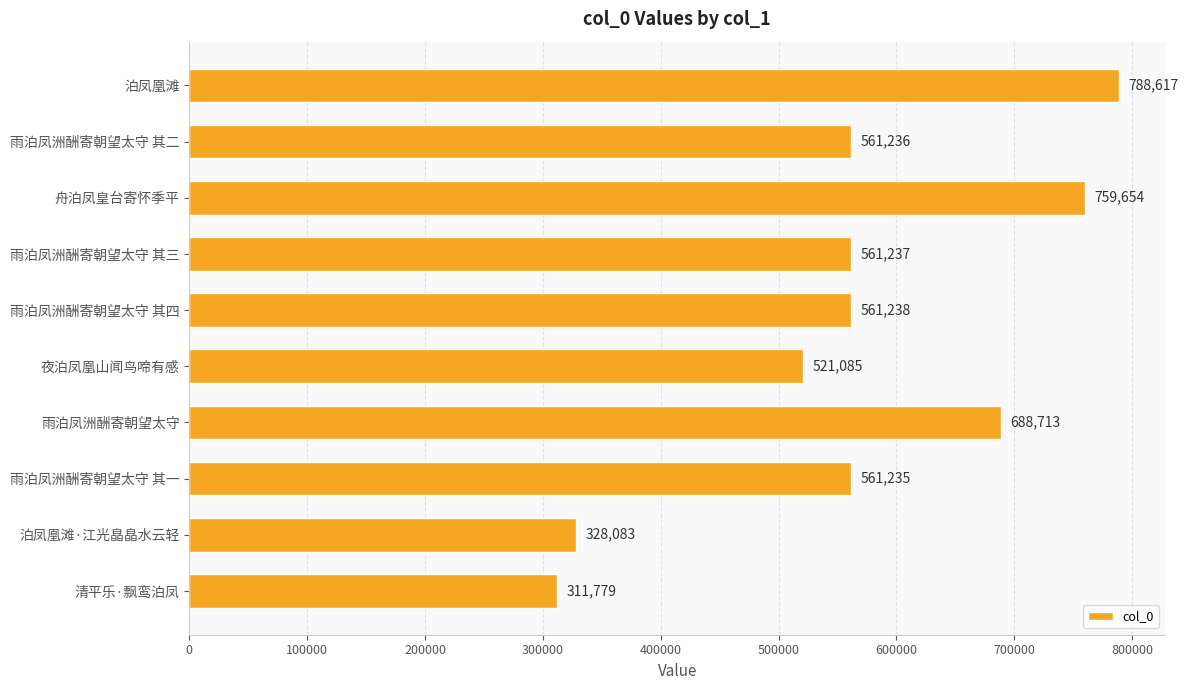

Which category has the lowest value across all series?

清平乐·飘鸾泊凤